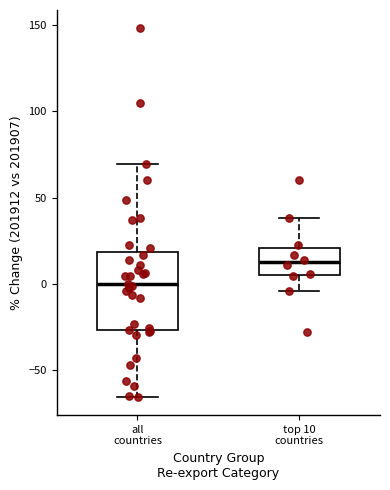

Where is the lower edge of the box for all countries on the y-axis? The values are not printed on the chart, so give them approximately, as read against the axis.

-25